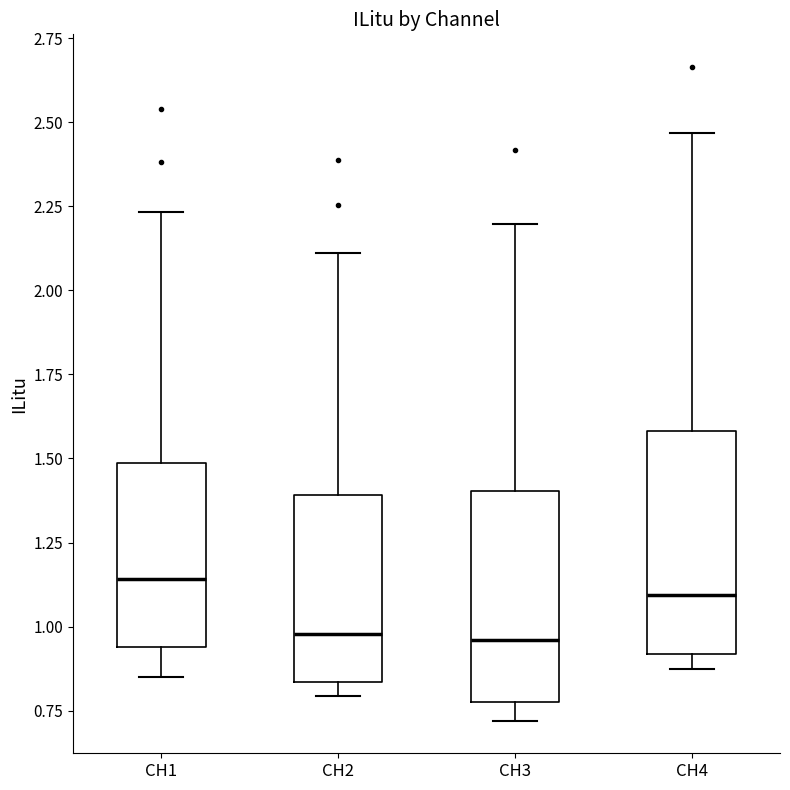

Where does the upper whisker of the box for CH2 end on the y-axis? The values are not printed on the chart, so give them approximately, as read against the axis.

2.10